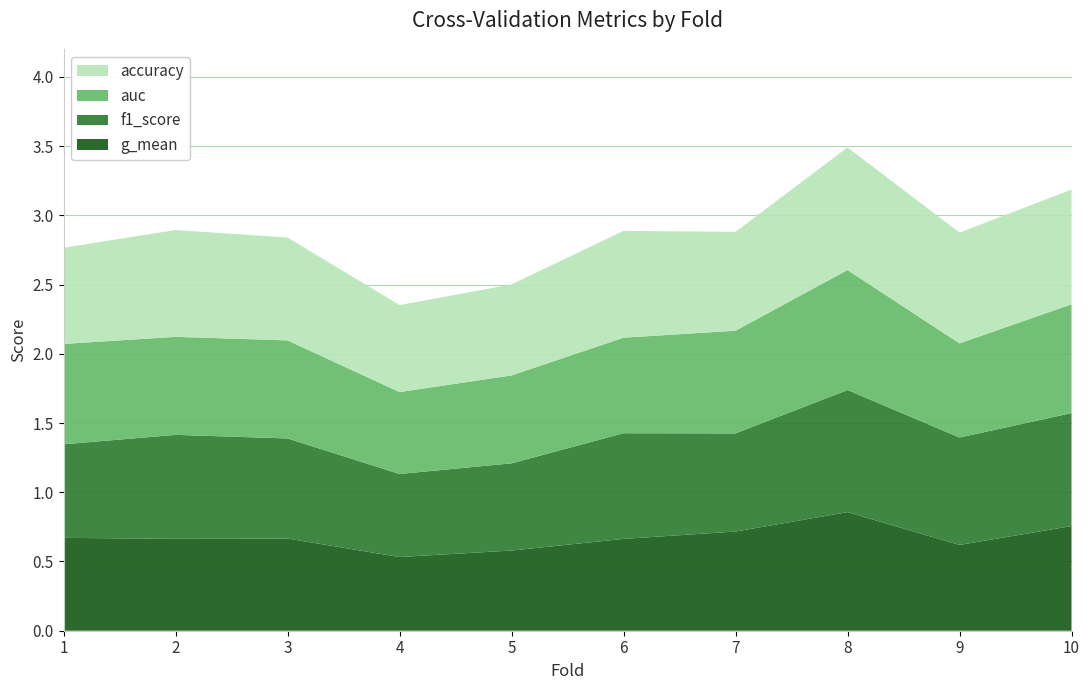

Reading right to left, transcribe all the data shown in this chart.

accuracy: 10=0.8	9=0.8	8=0.9	7=0.7	6=0.8	5=0.7	4=0.6	3=0.7	2=0.8	1=0.7
auc: 10=0.8	9=0.7	8=0.9	7=0.7	6=0.7	5=0.6	4=0.6	3=0.7	2=0.7	1=0.7
f1_score: 10=0.8	9=0.8	8=0.9	7=0.7	6=0.8	5=0.6	4=0.6	3=0.7	2=0.8	1=0.7
g_mean: 10=0.8	9=0.6	8=0.9	7=0.7	6=0.7	5=0.6	4=0.5	3=0.7	2=0.7	1=0.7